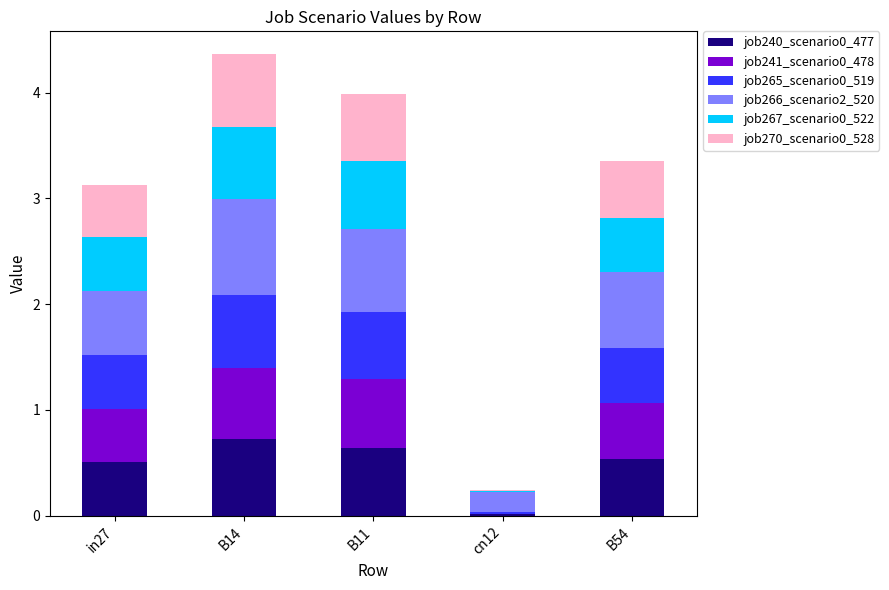

What is the total value across all series at B11?

4.0